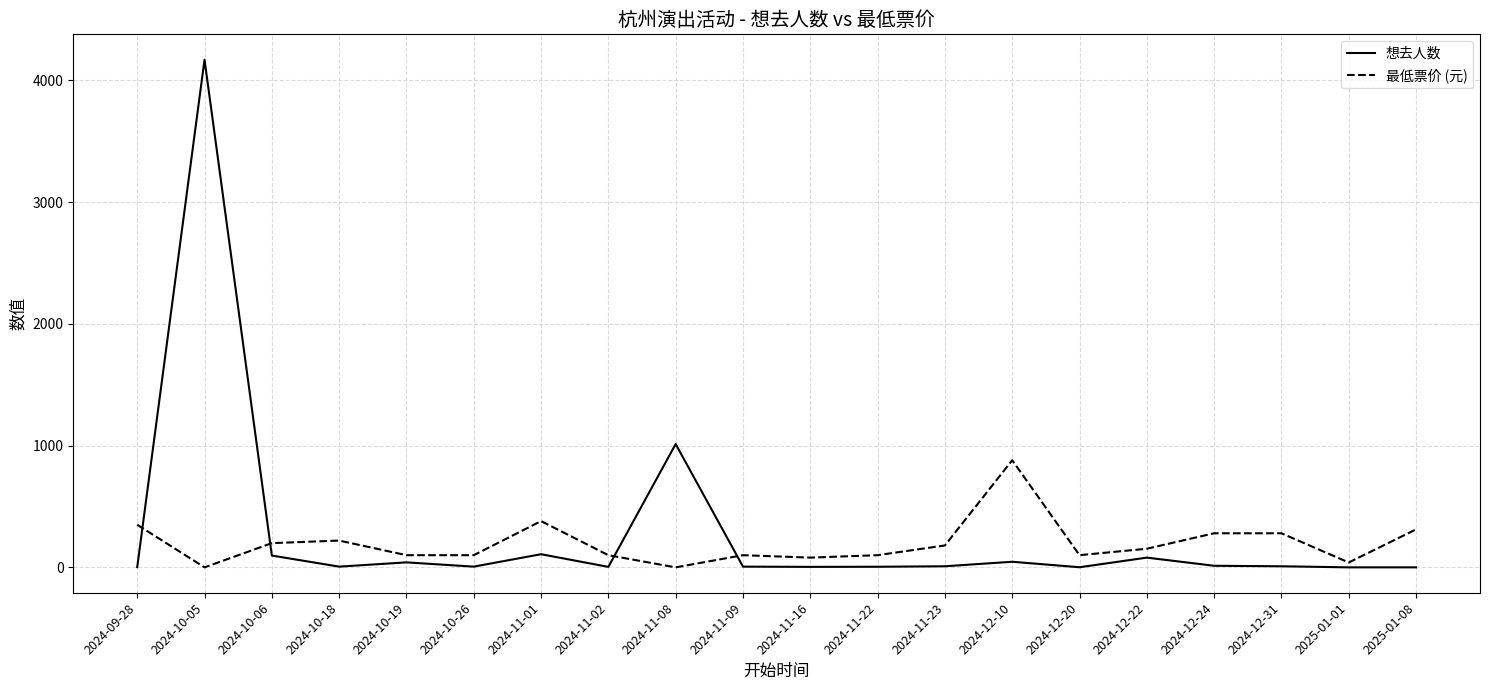

List the series in order of their peak value, highest first.

想去人数, 最低票价 (元)